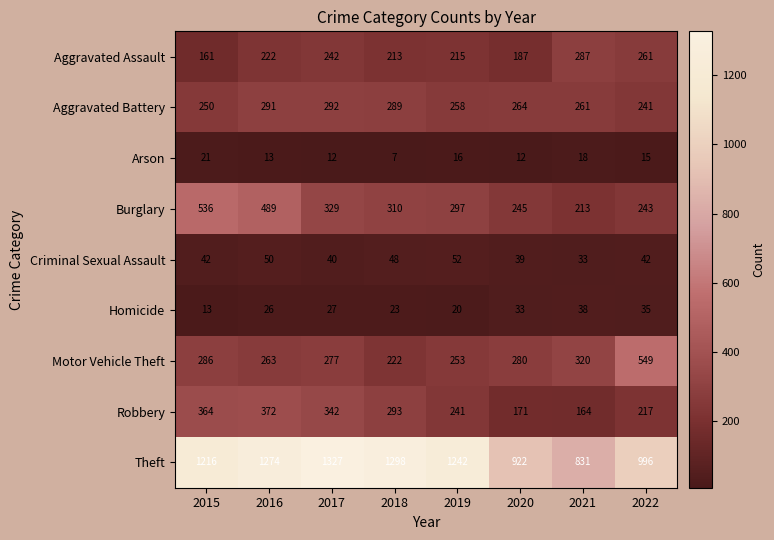

Is it true that Motor Vehicle Theft equals 253 at 2019?

True